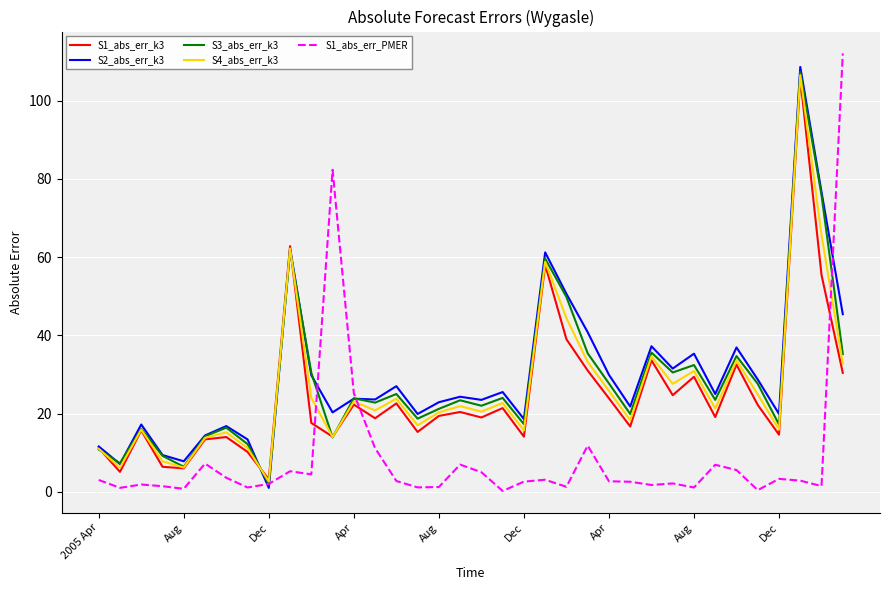

What is the greatest value displayed?

112.0